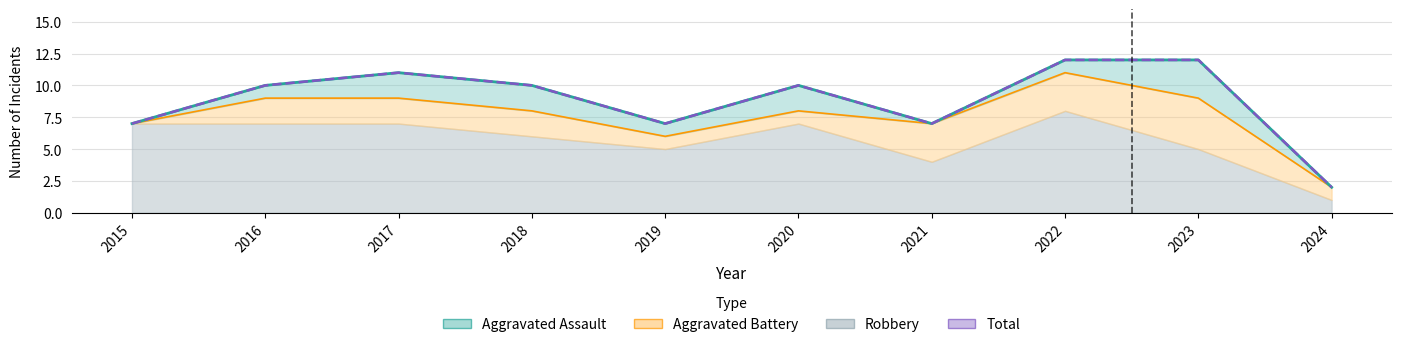

Does the chart have visible grid lines?

Yes